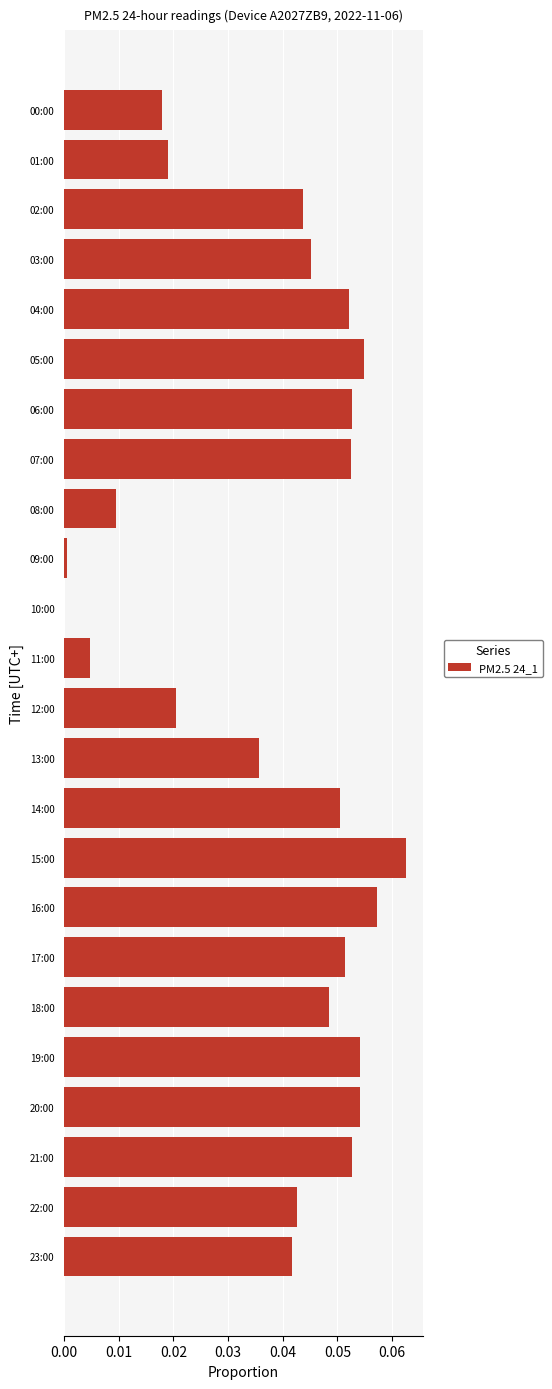

Between 06:00 and 18:00, which is larger?

06:00